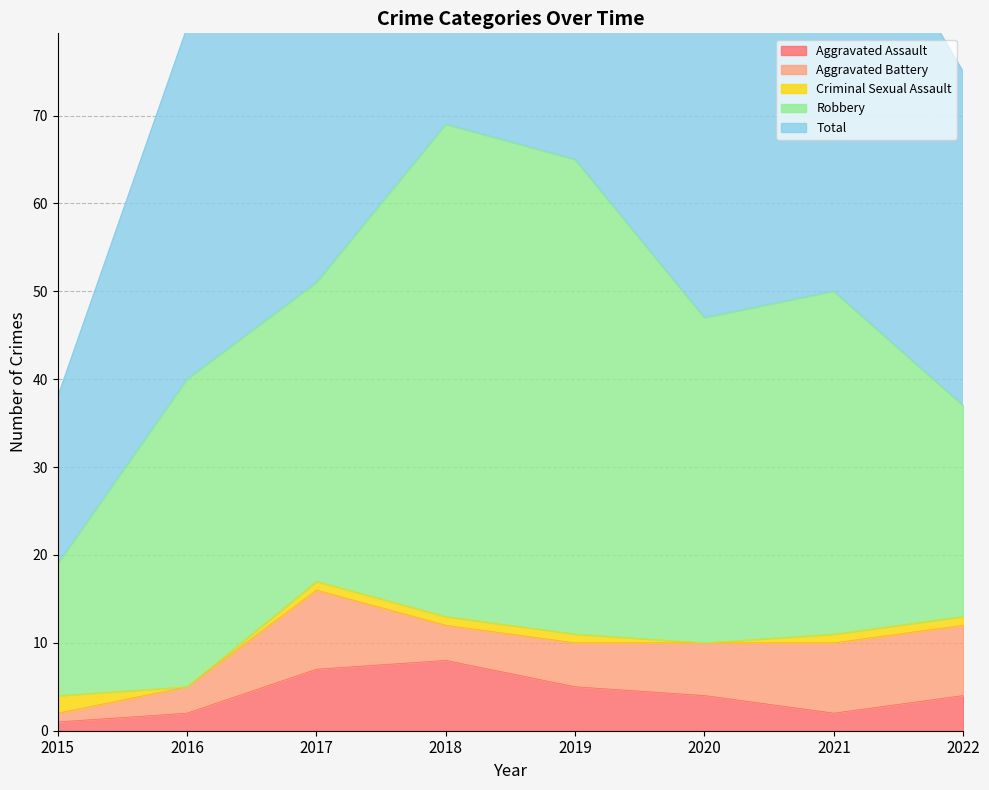

True or false: Aggravated Assault has a value of 4 at 2020.

True